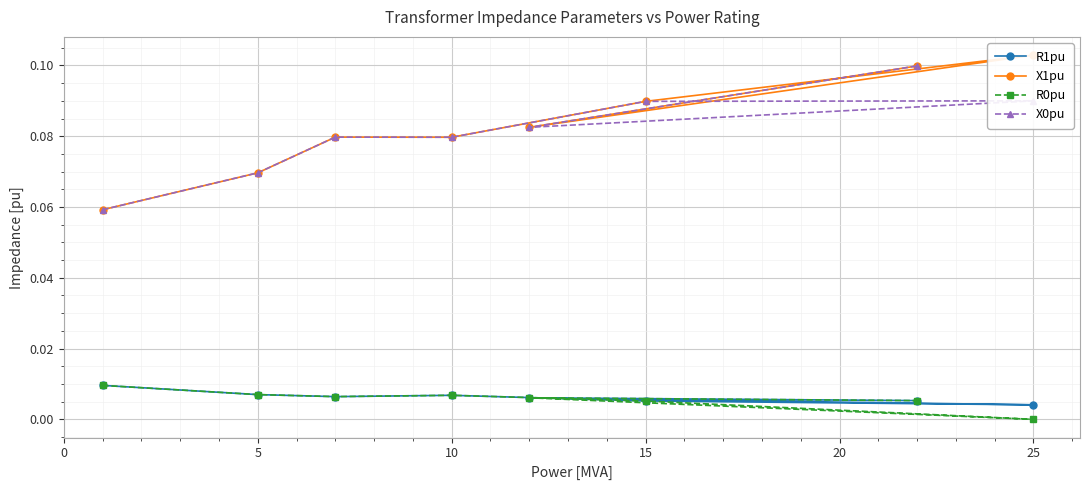

What are all the series names shown in the legend?

R1pu, X1pu, R0pu, X0pu